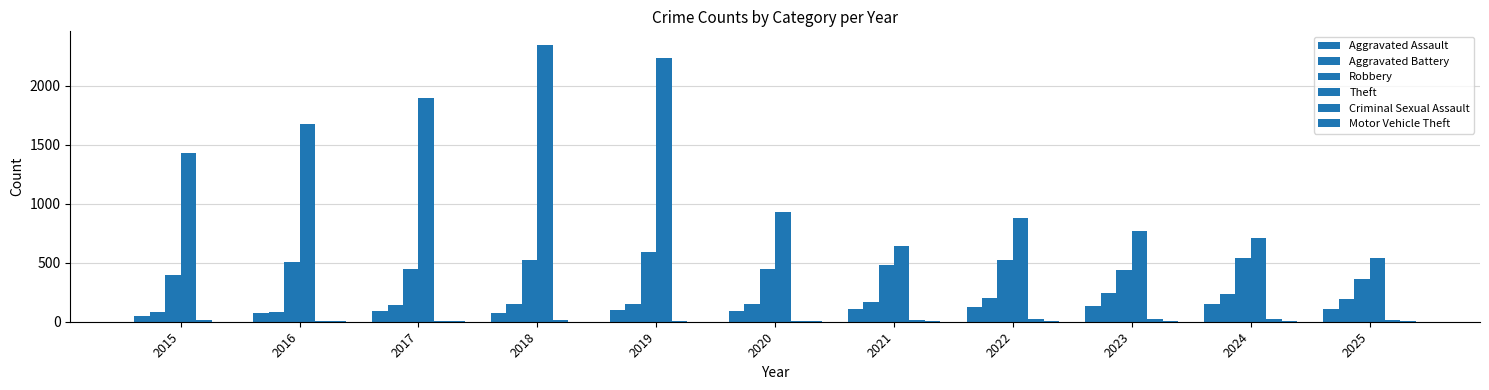

What is the difference between the Criminal Sexual Assault values at 2024 and 2020?

21